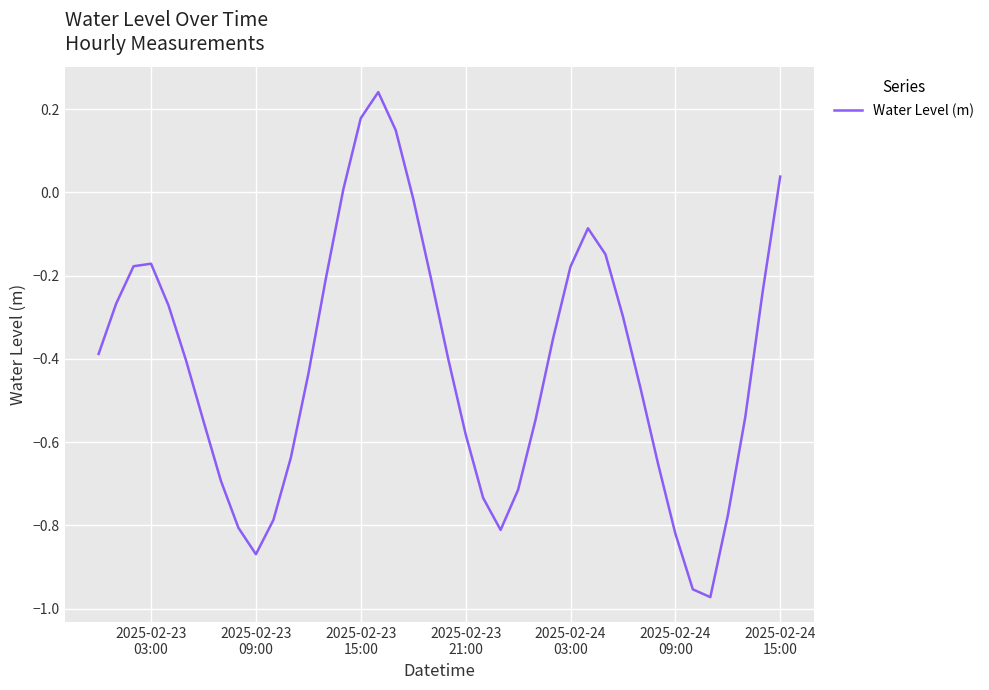

True or false: there are more than 2 points higher than both neighbors.

True